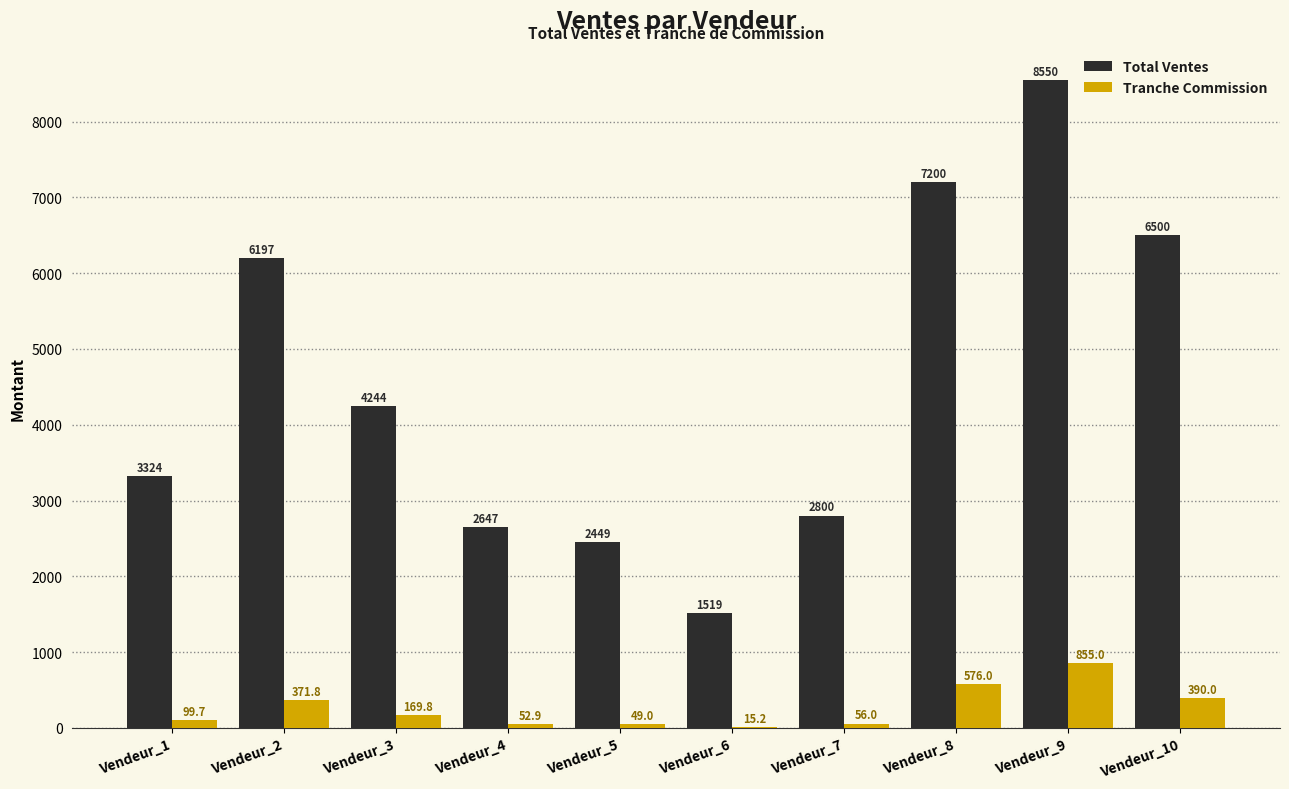

Reading right to left, extract all data points from this chart.

Total Ventes: 6500.0	8550.0	7200.0	2800.0	1519.0	2449.0	2647.0	4244.0	6197.0	3324.0
Tranche Commission: 390.0	855.0	576.0	56.0	15.2	49.0	52.9	169.8	371.8	99.7